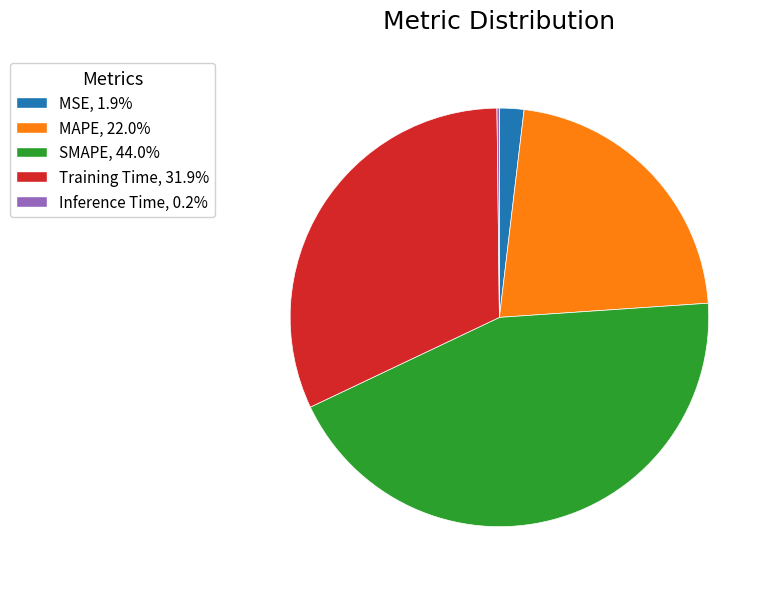

What is the largest slice in the pie chart?

SMAPE